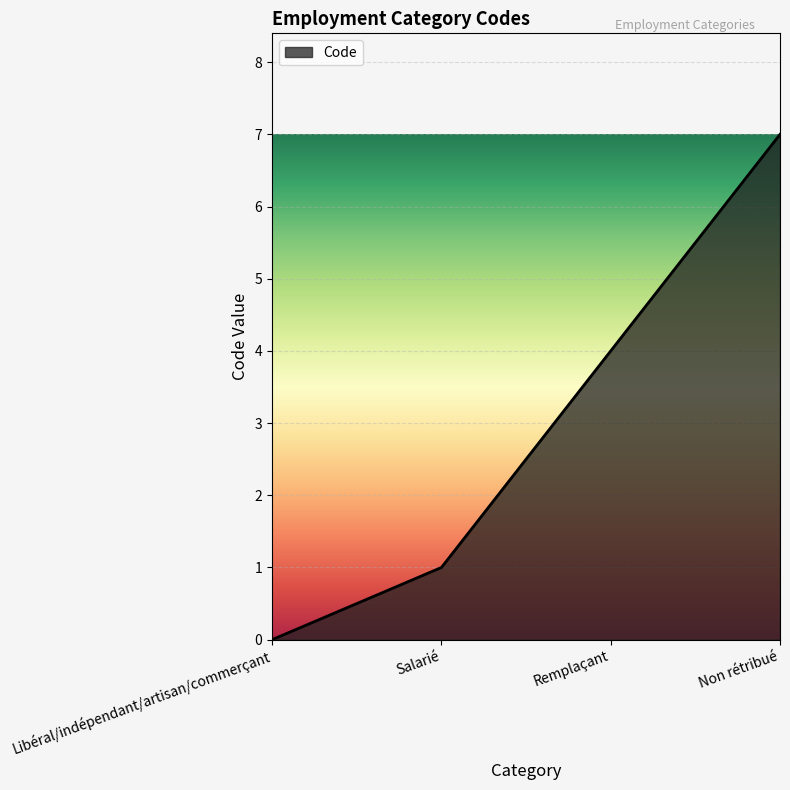

How many lines are shown in the chart?

1